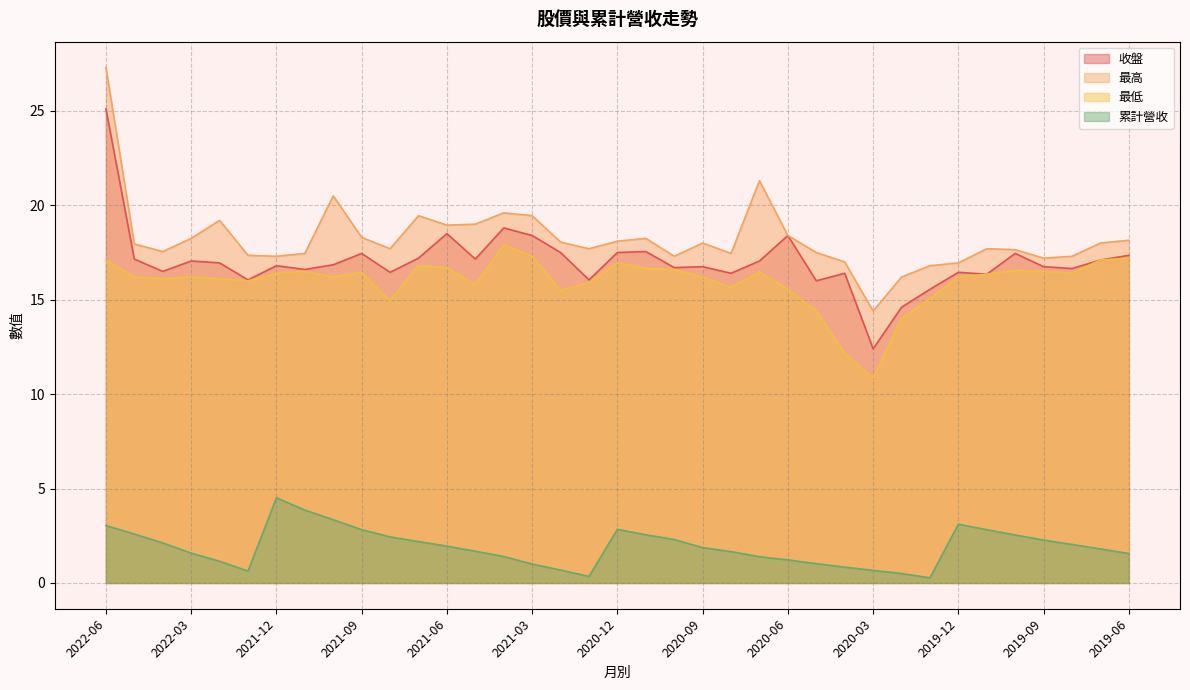

What is the spread (max minus min) of values at 2022-06?

24.3